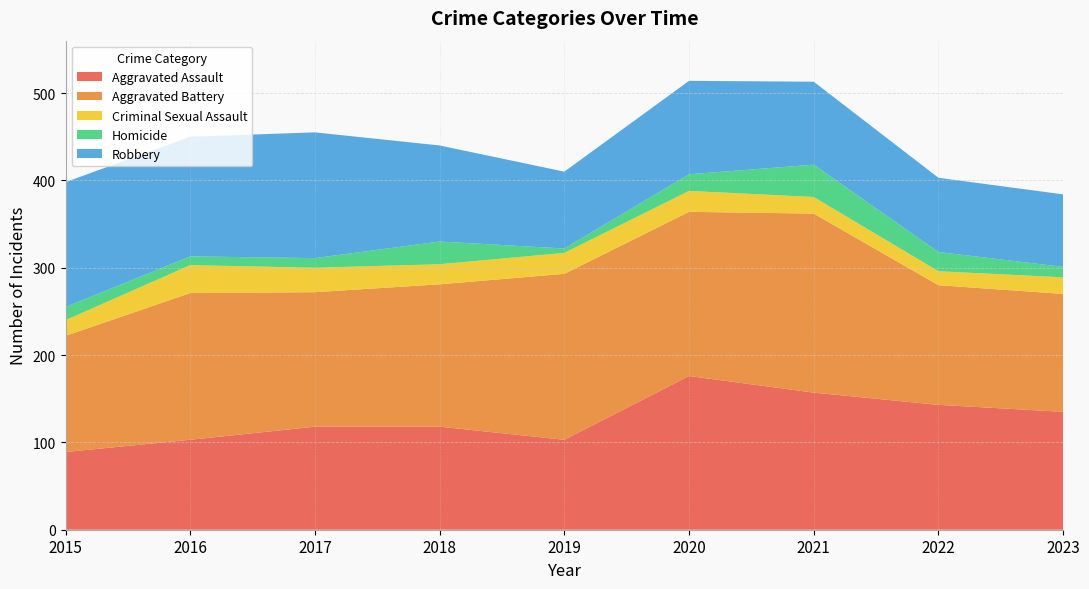

Reading left to right, extract all data points from this chart.

Aggravated Assault: 89	103	118	118	103	176	157	143	135
Aggravated Battery: 133	168	154	163	190	188	205	137	135
Criminal Sexual Assault: 18	32	28	23	24	24	19	16	19
Homicide: 15	10	11	26	5	19	37	22	12
Robbery: 143	137	144	110	88	107	95	85	83